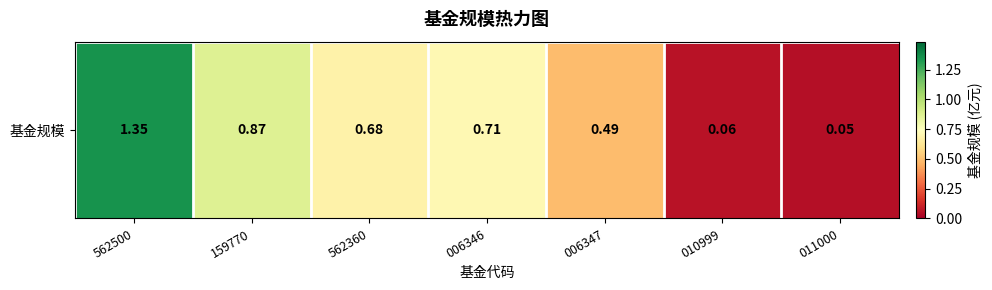

What is the smallest value displayed?

0.1